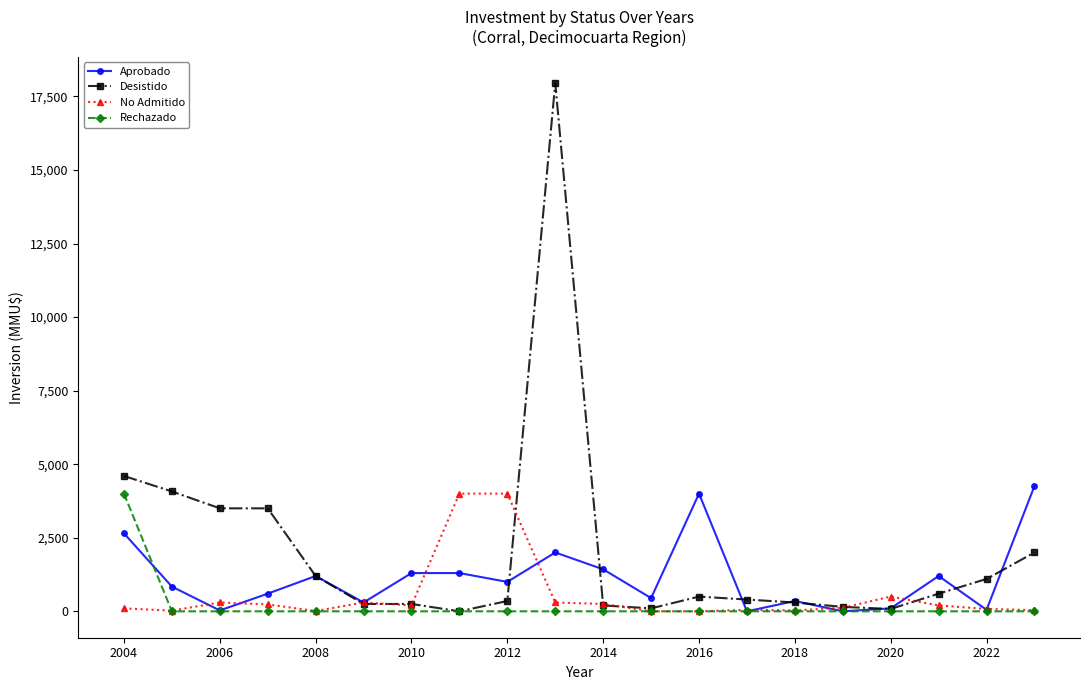

True or false: Aprobado has more than 1 points higher than both neighbors.

True